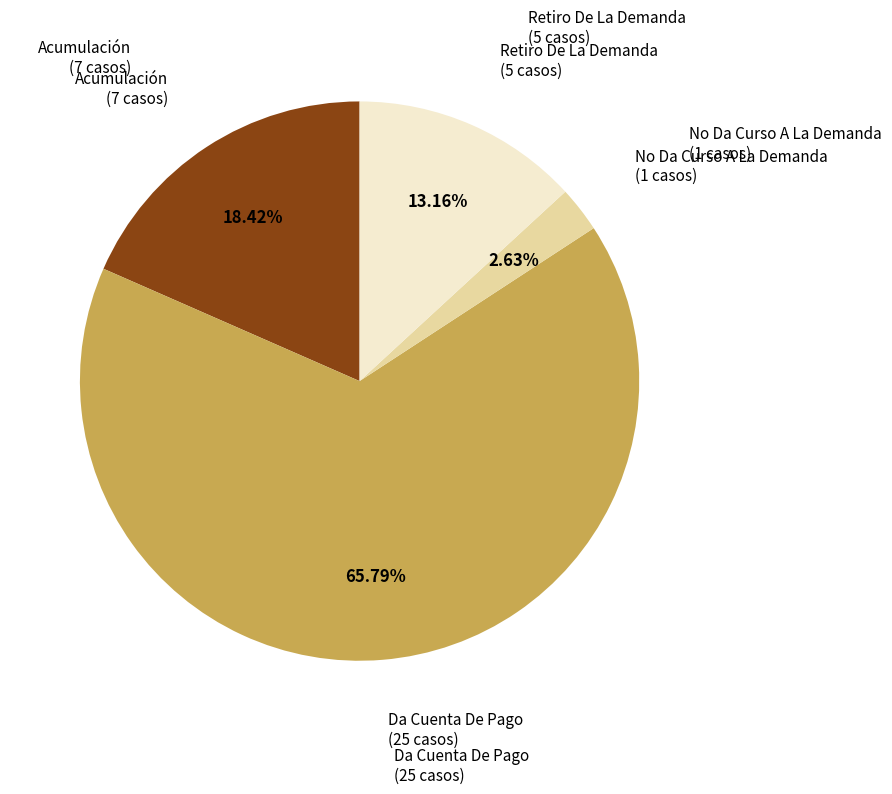

Does any single category account for the majority?

Yes